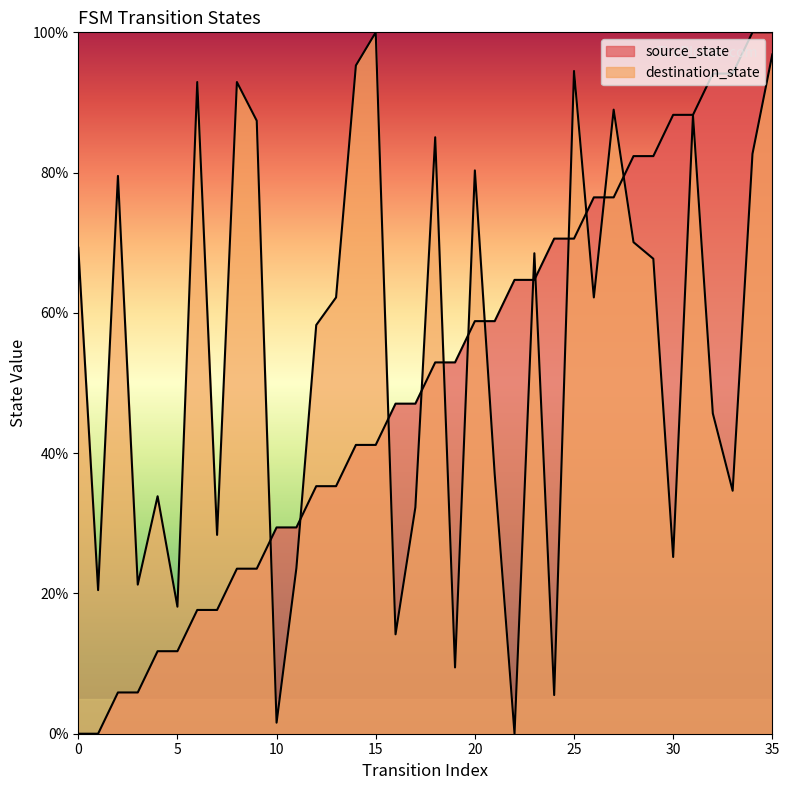

Which series has the largest range (max minus min)?

source_state